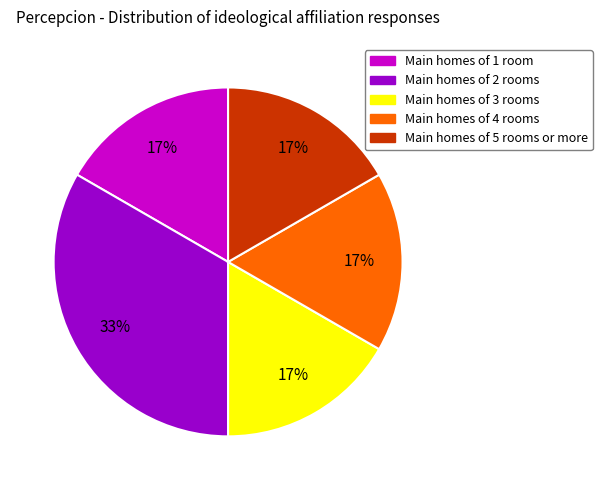

To the nearest percent, what percentage of the pie is Main homes of 4 rooms?

17%